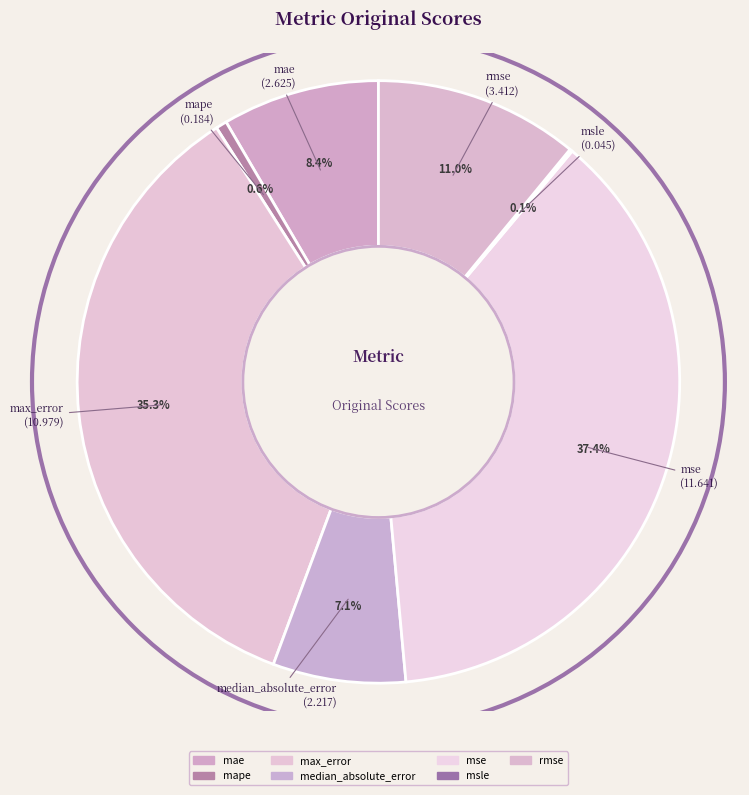

Does max_error account for over 50% of the chart?

No